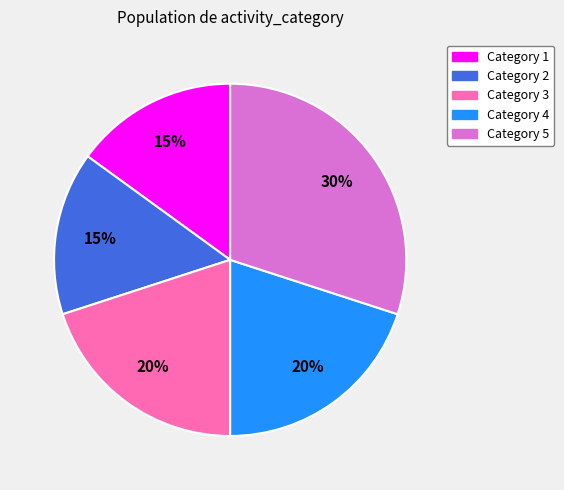

Is there a majority slice in this chart?

No